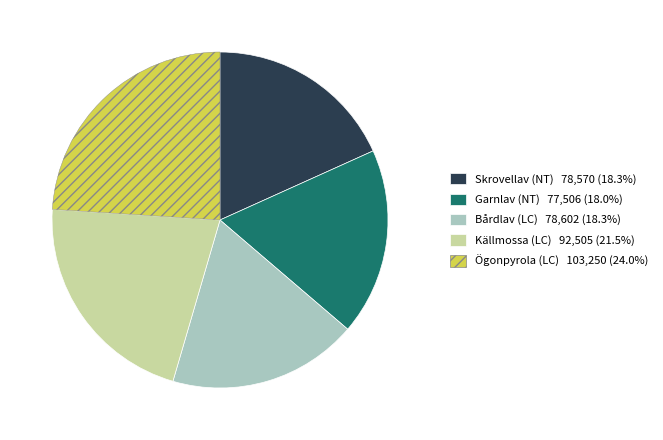

What is the largest slice in the pie chart?

Ögonpyrola (LC)